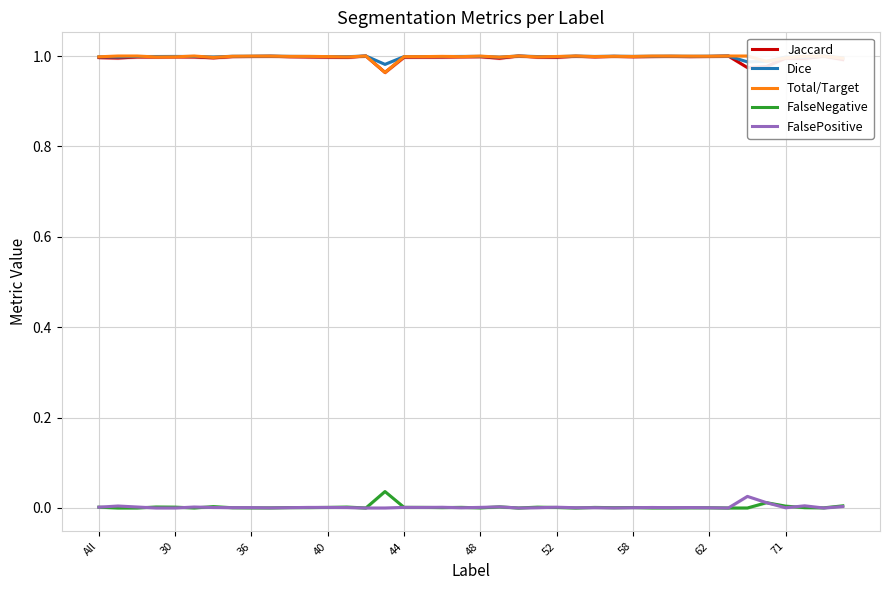

Is it true that FalseNegative equals 0.0 at 30?

True